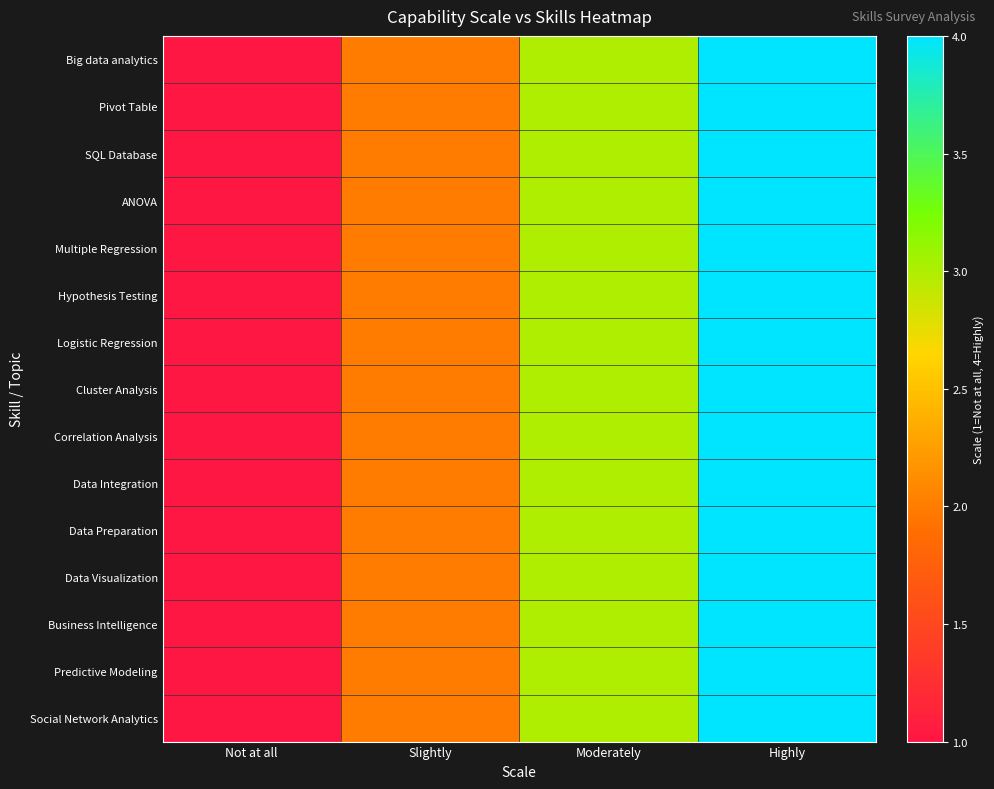

Which series has the widest spread of values?

Big data analytics